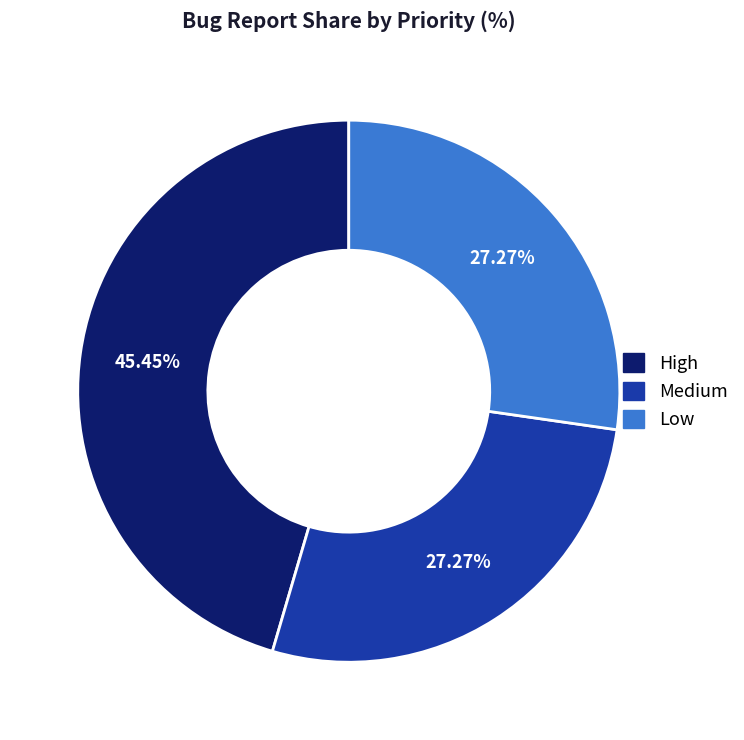

Is there any slice that represents more than half of the pie?

No